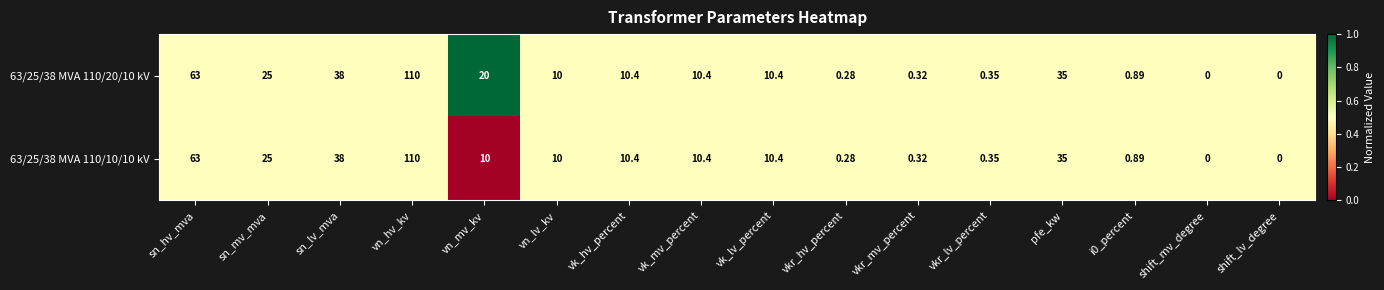

At which label does 63/25/38 MVA 110/10/10 kV reach its peak?

vn_hv_kv